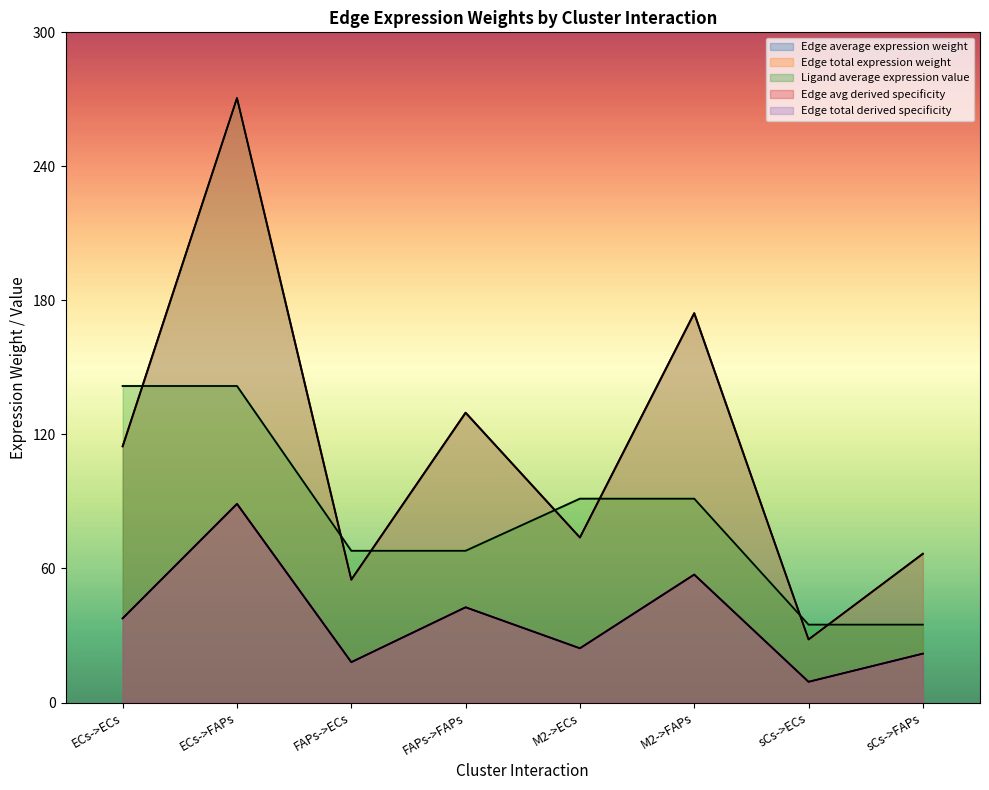

How many categories are shown in the chart?

8